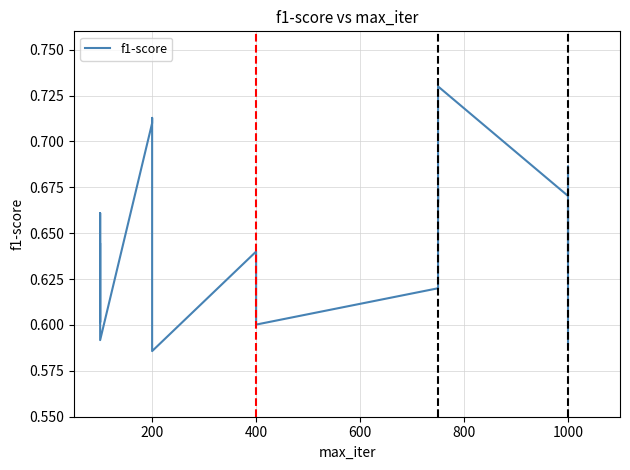

How many distinct data groups are displayed?

1